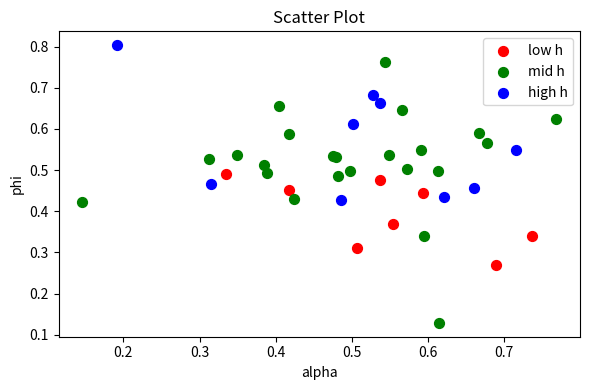

What are all the series names shown in the legend?

low h, mid h, high h